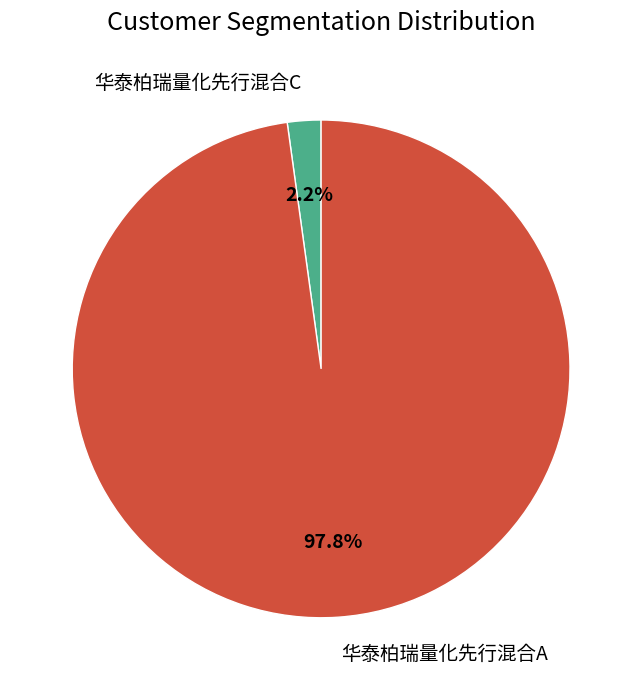

To the nearest percent, what is the combined percentage of 华泰柏瑞量化先行混合A and 华泰柏瑞量化先行混合C?

100%